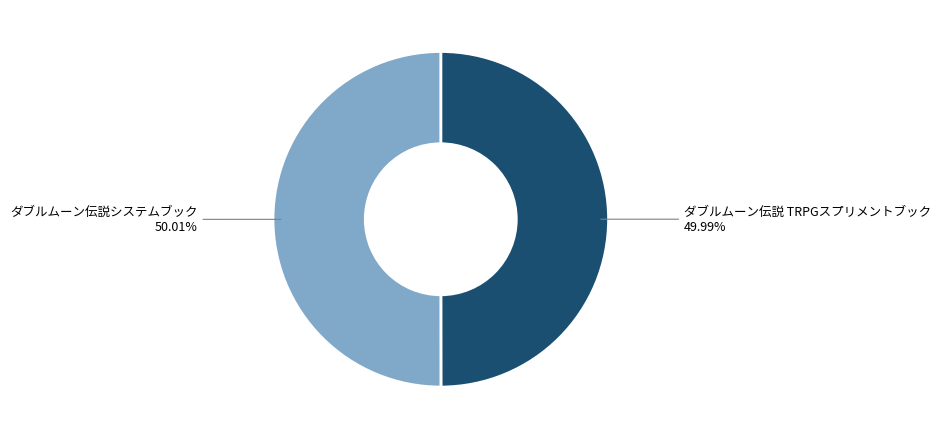

Approximately how many times larger is the value at ダブルムーン伝説システムブック compared to ダブルムーン伝説 TRPGスプリメントブック?

1.0